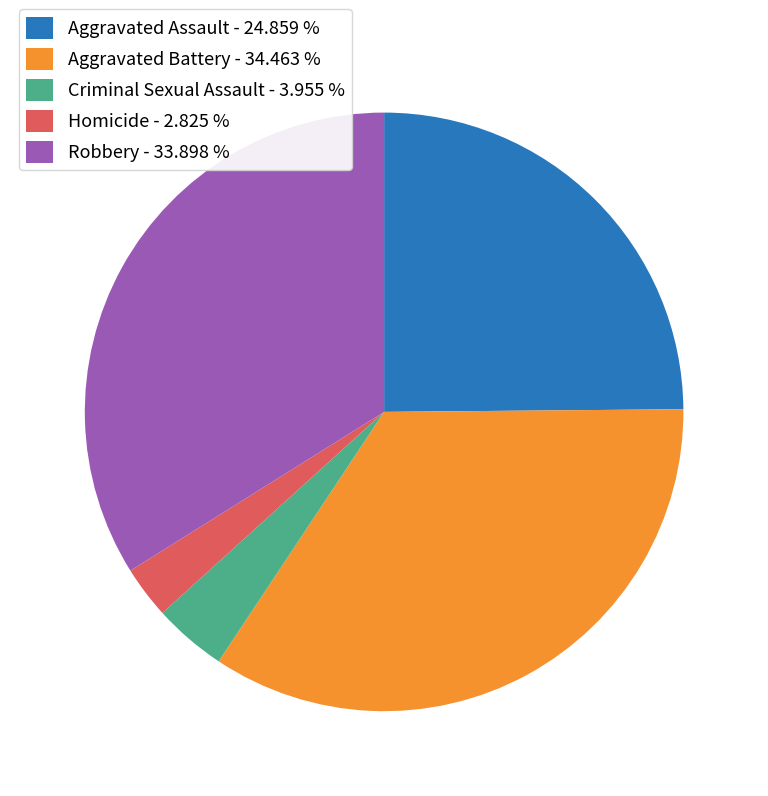

Does any single category account for the majority?

No